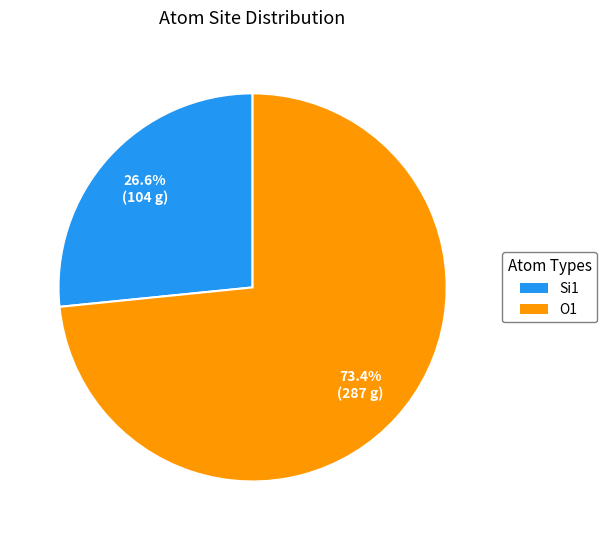

Rank the categories by value from highest to lowest.

O1, Si1